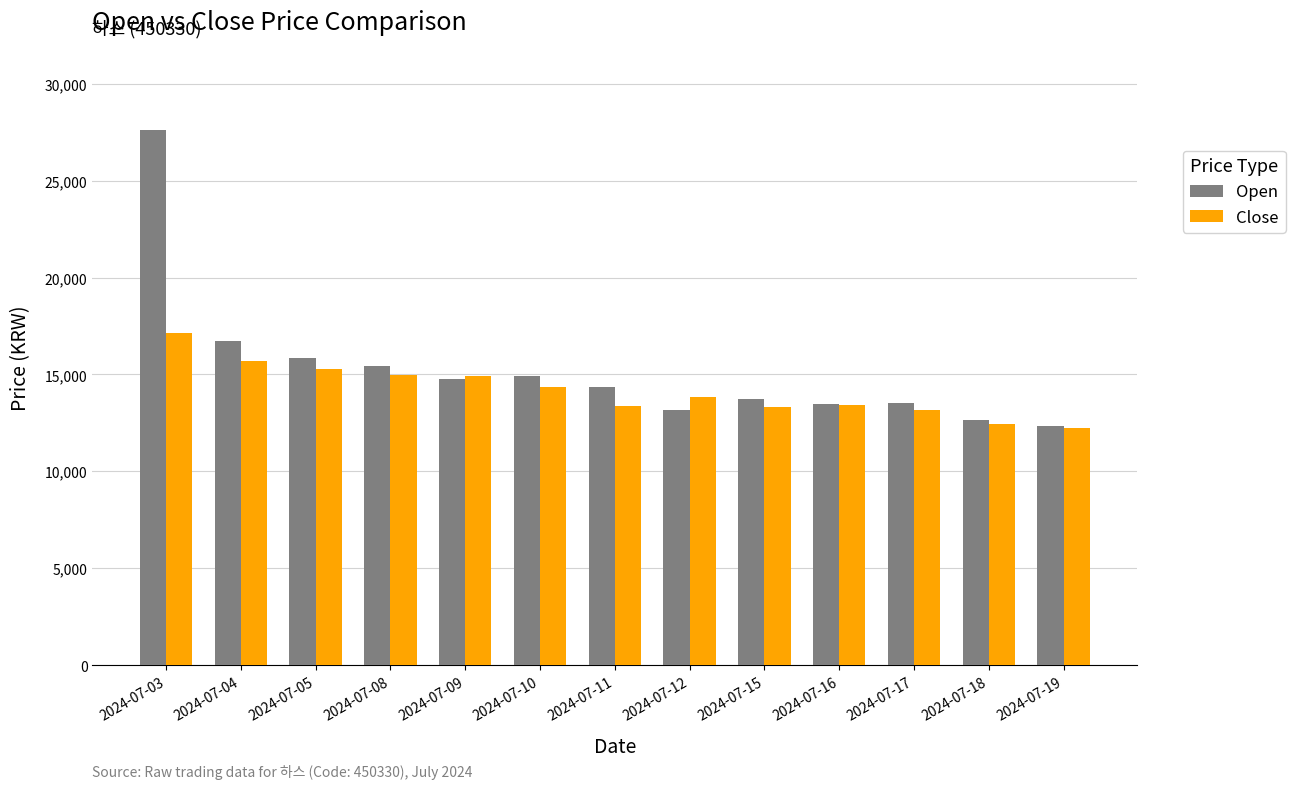

Is the value of Open at 2024-07-16 greater than the value of Close at 2024-07-04?

No